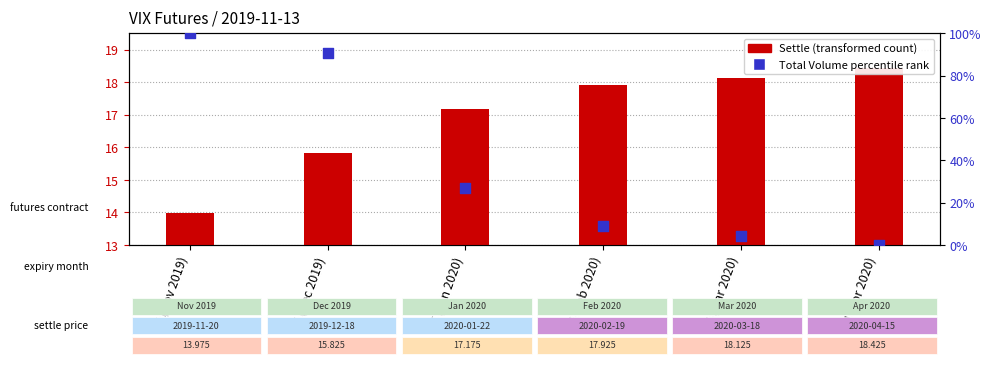

At how many categories does at least one series exceed 19?

3